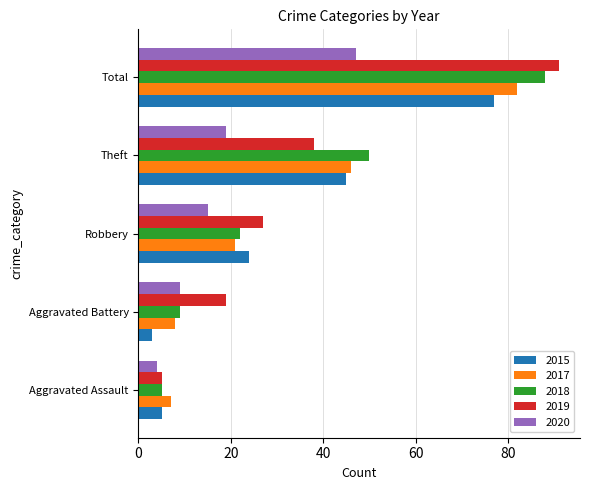

True or false: 2018 has a value of 5 at Aggravated Assault.

True